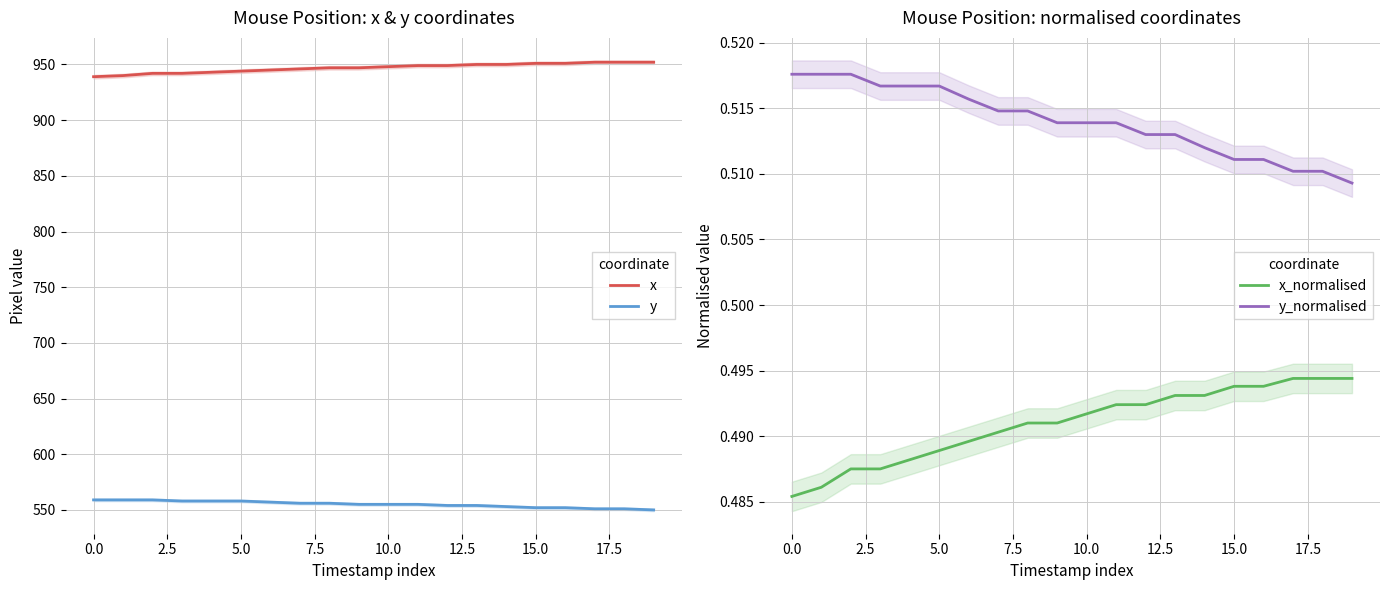

What is the minimum value shown in the chart?

0.5